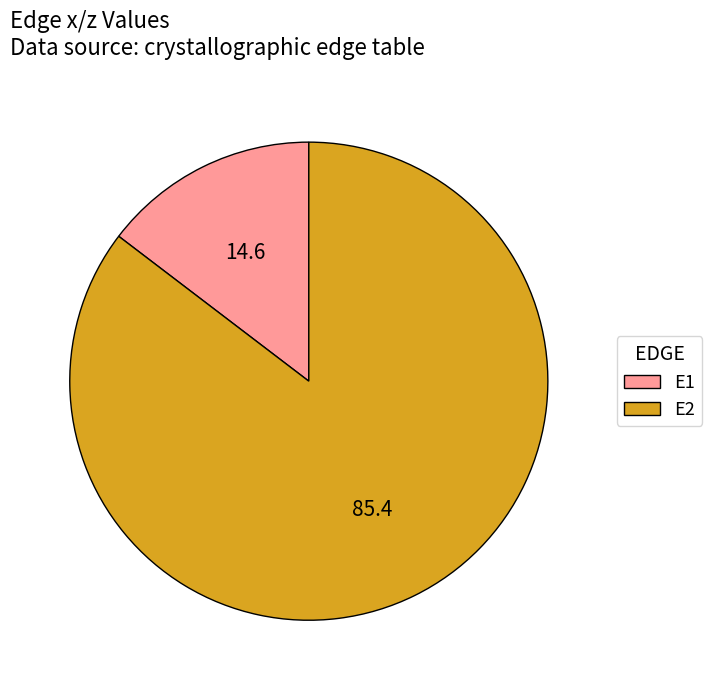

The E1 slice represents 27% of the pie. True or false?

False